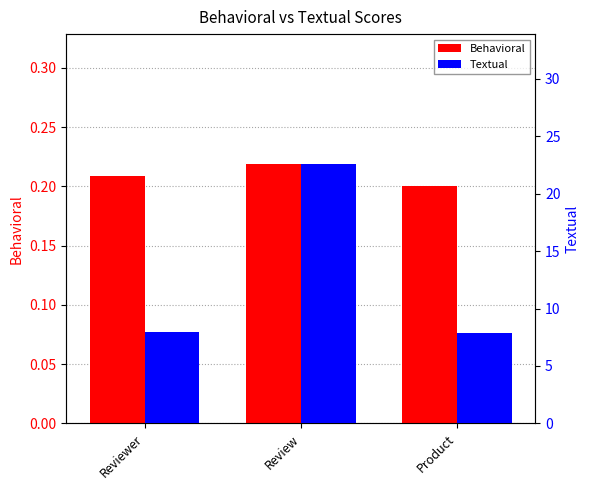

True or false: Textual has a value of 11.3 at Product.

False